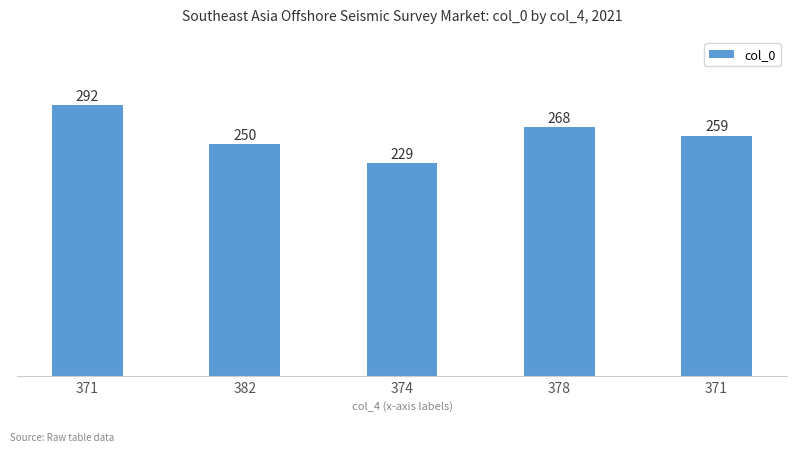

At which label is the value closest to 260?

371